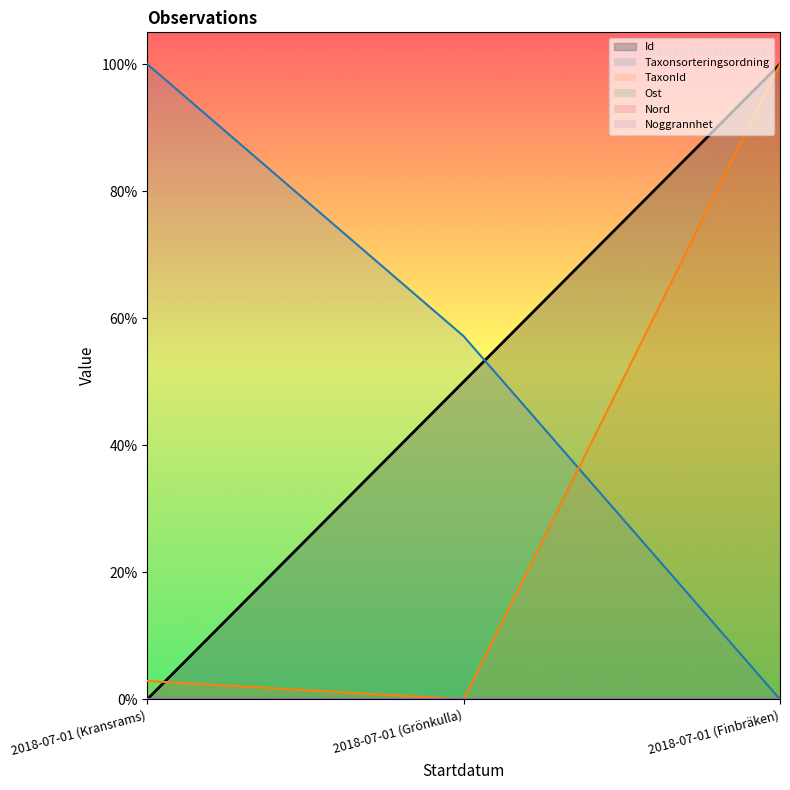

Which series changed the most between 2018-07-01 (Grönkulla) and 2018-07-01 (Finbräken)?

TaxonId